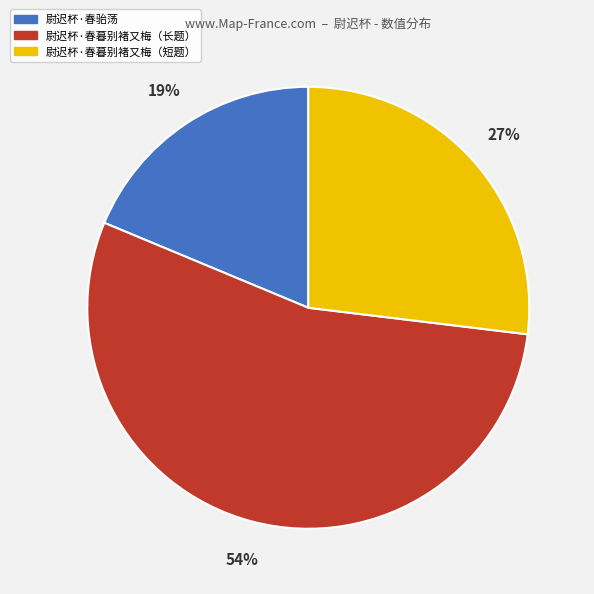

How many segments does this pie chart have?

3